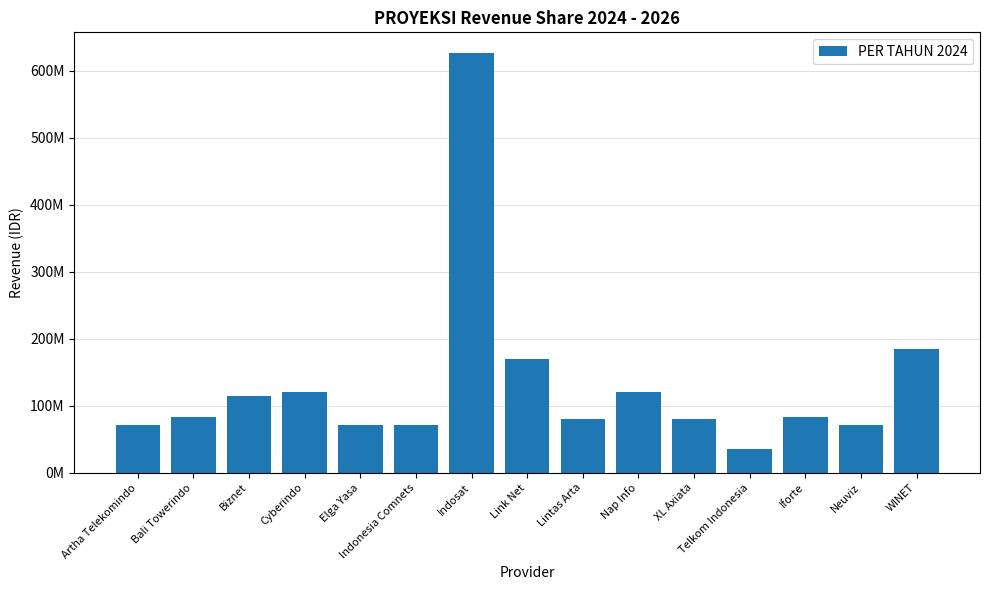

Does the chart contain any negative values?

No